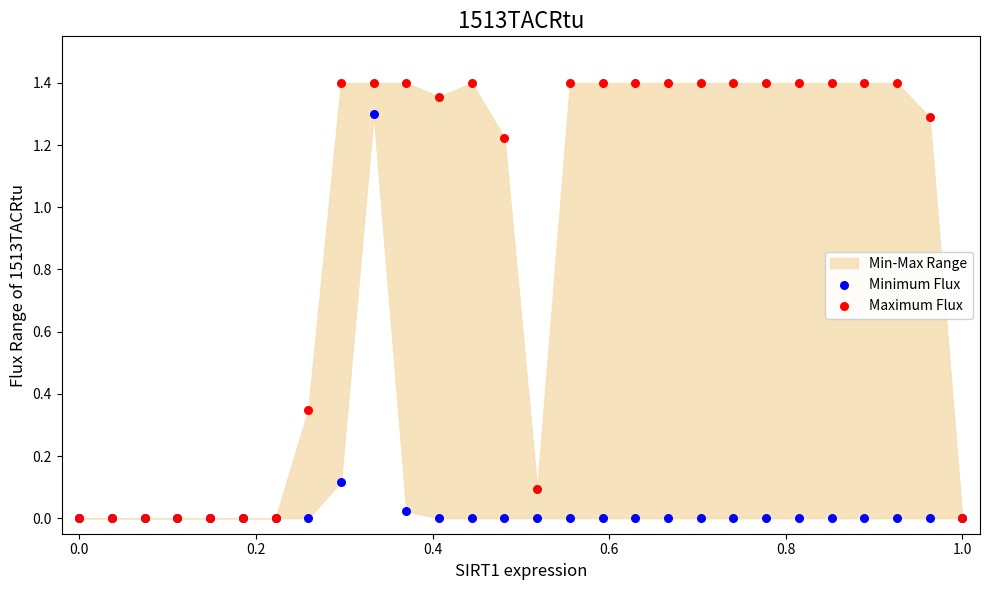

Which series has the widest spread of Y values?

Maximum Flux